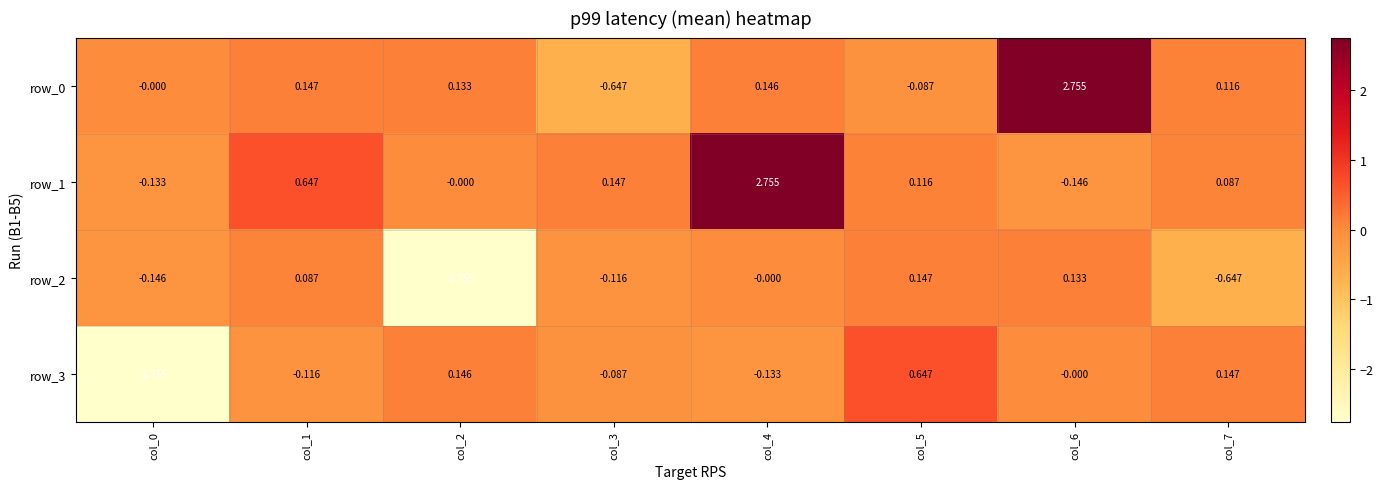

Is the value of row_0 at col_4 greater than the value of row_2 at col_6?

Yes